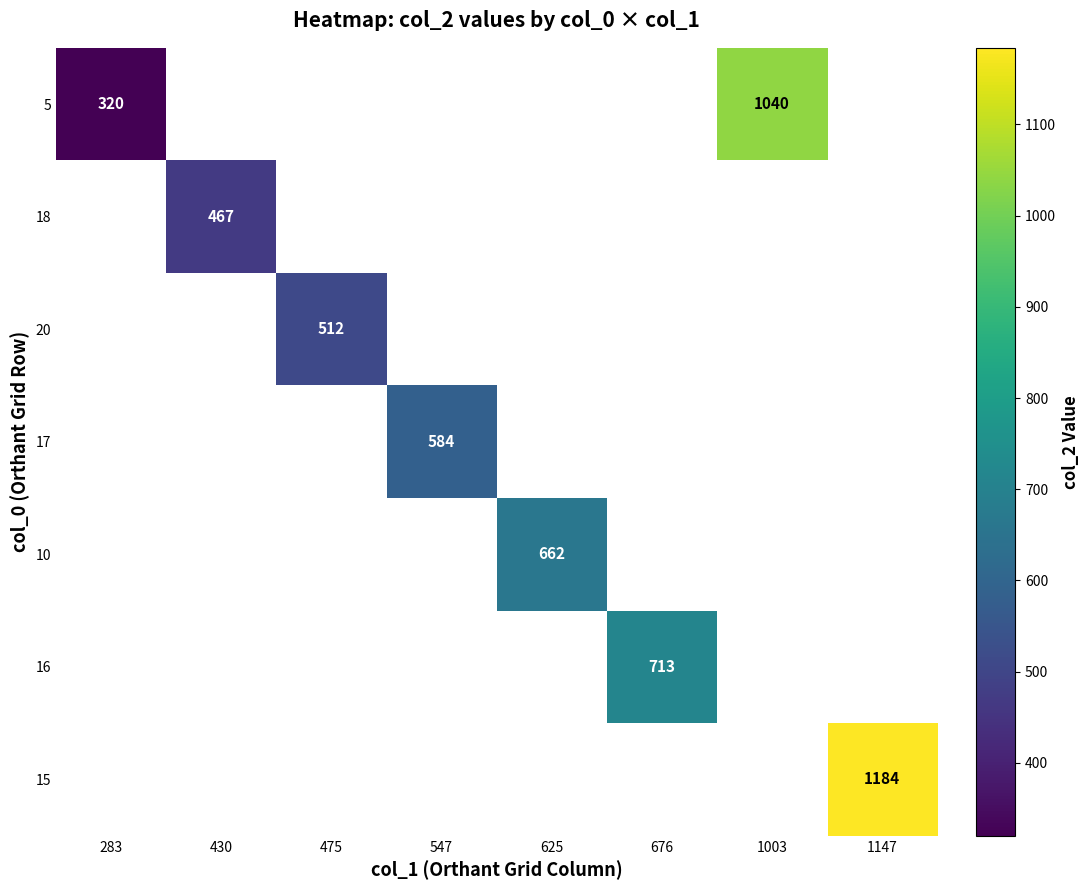

True or false: 18 has a value of 733 at 430.

False